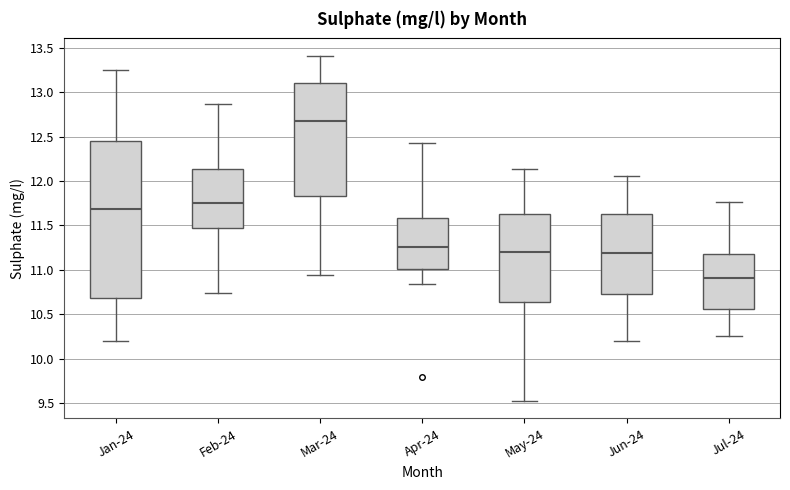

Which box is the tallest, from its lower edge to its upper edge?

Jan-24